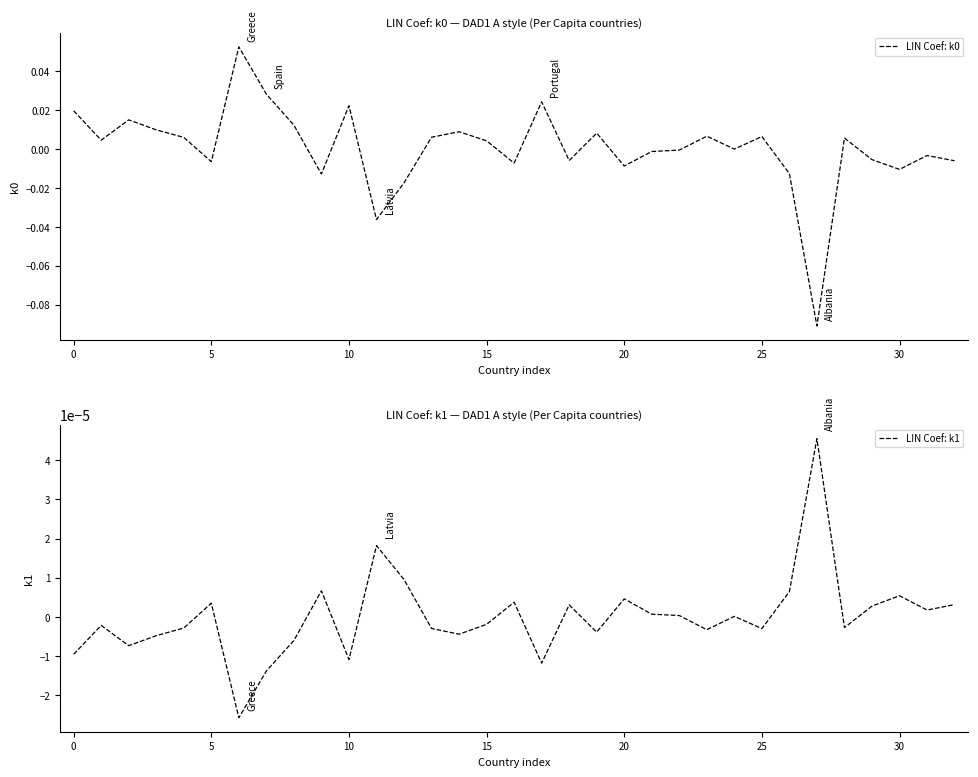

How many series are shown in this chart?

2